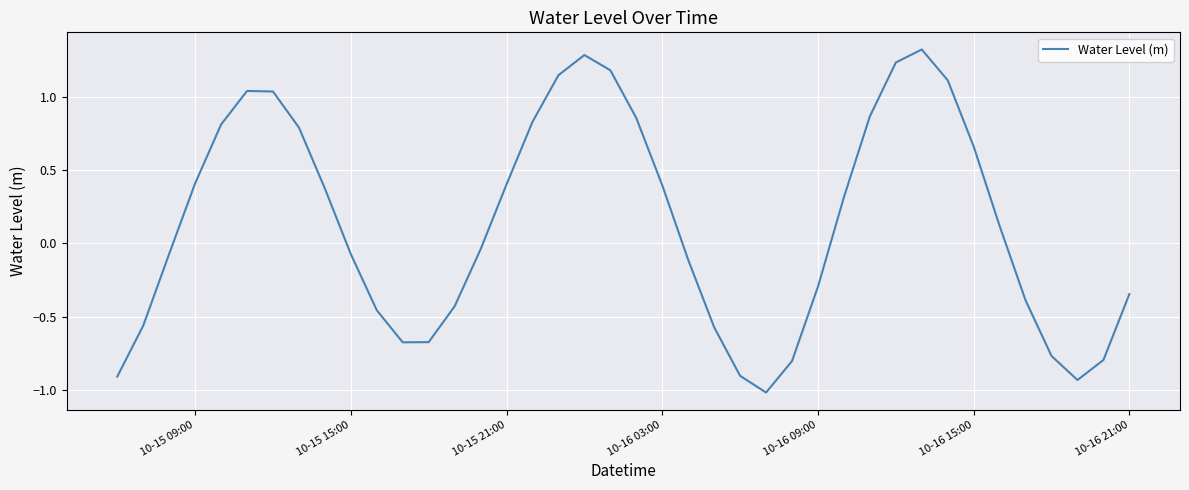

How many interior local peaks (higher than both neighbors) does the data have?

3